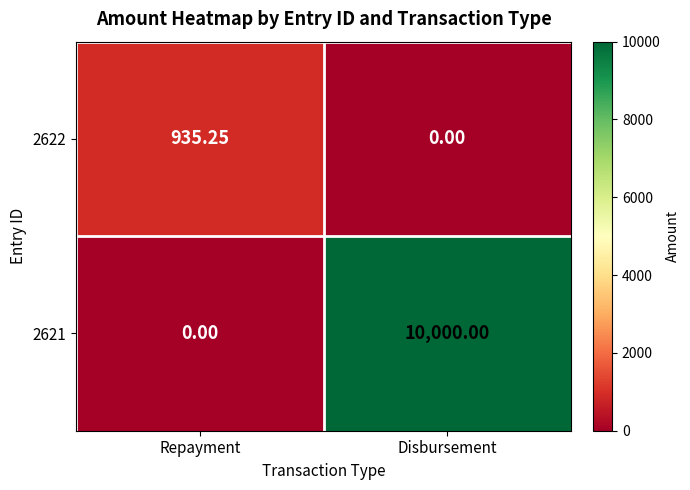

At which label does 2621 reach its minimum?

Repayment